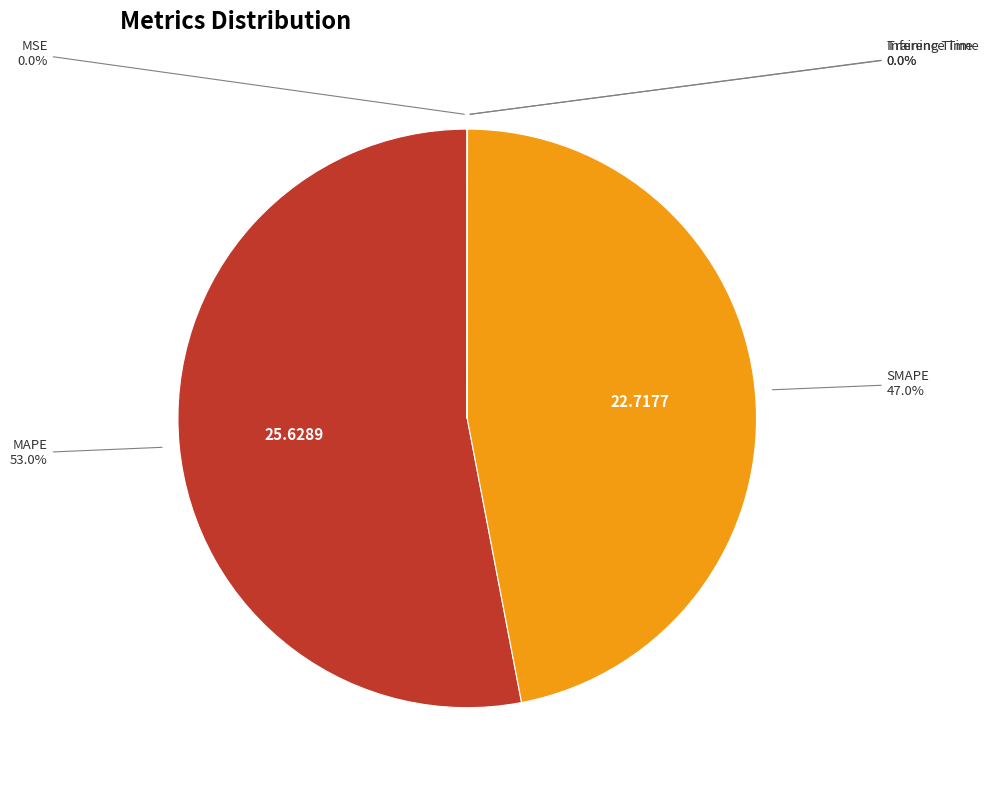

Is there any slice that represents more than half of the pie?

Yes